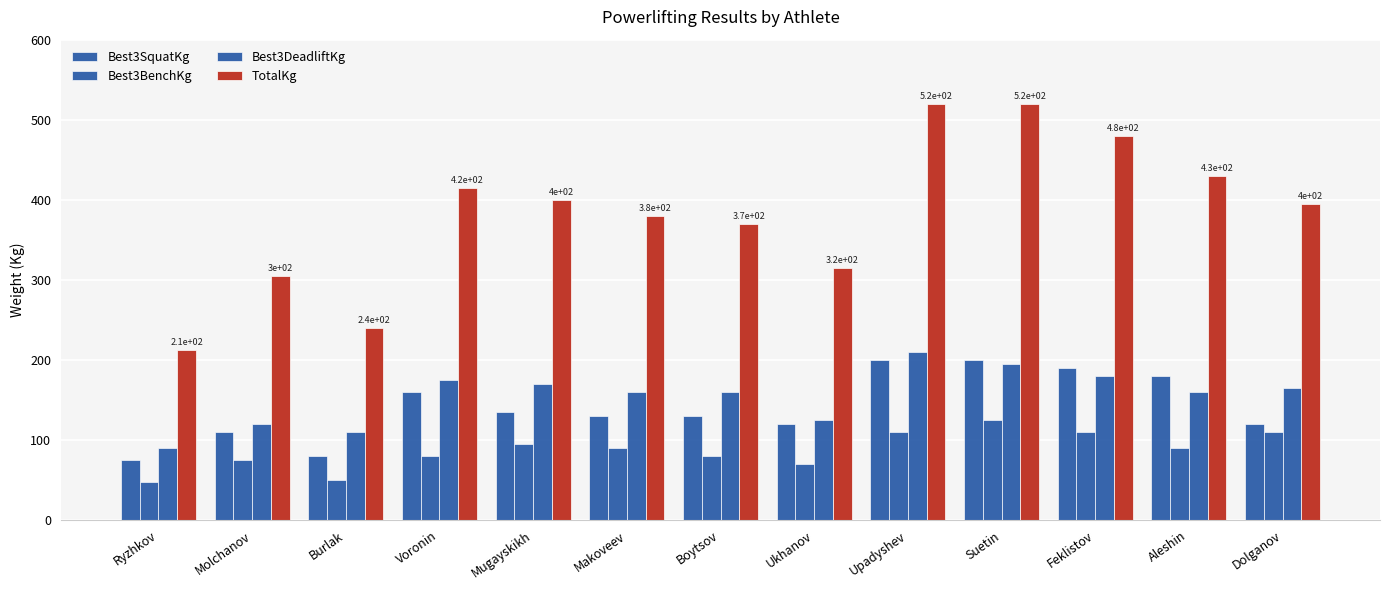

How many groups of bars are there?

13